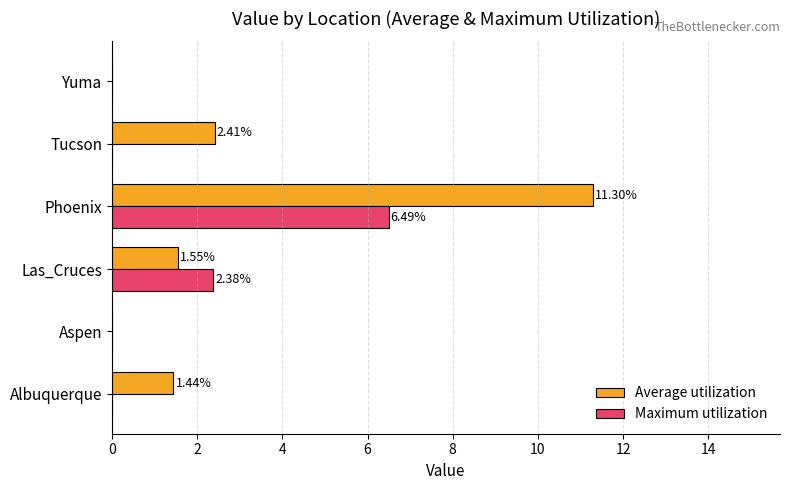

Count the number of data series in this chart.

2